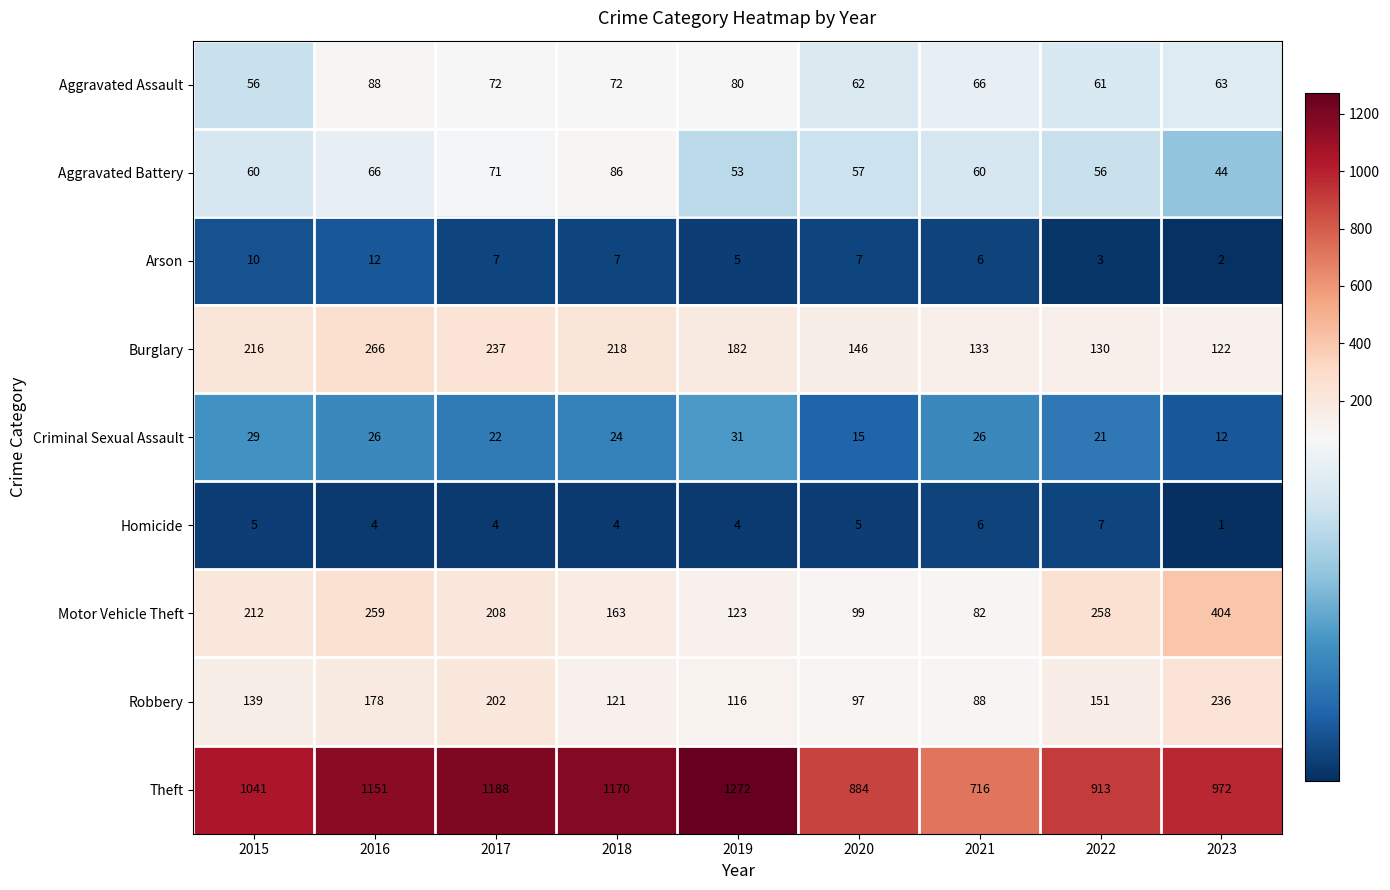

What is the difference between the highest and lowest values at 2021?

710